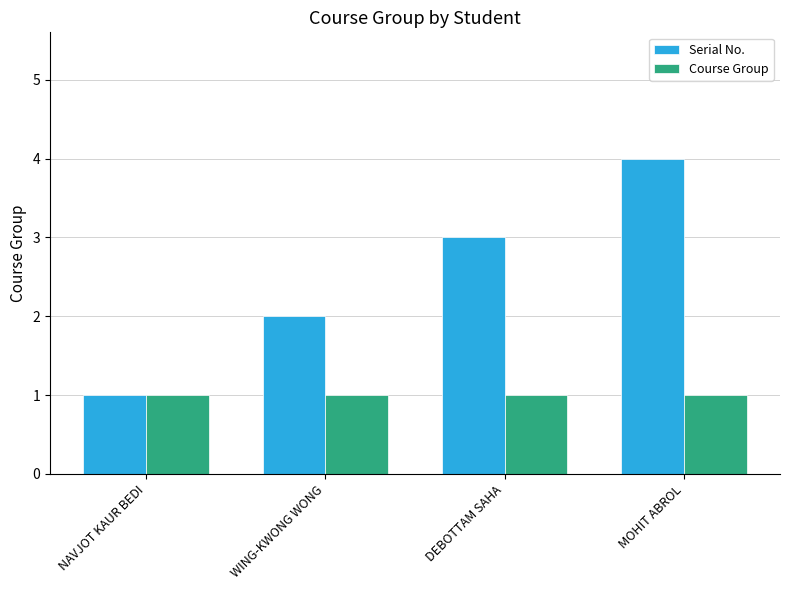

What are all the series names shown in the legend?

Serial No., Course Group